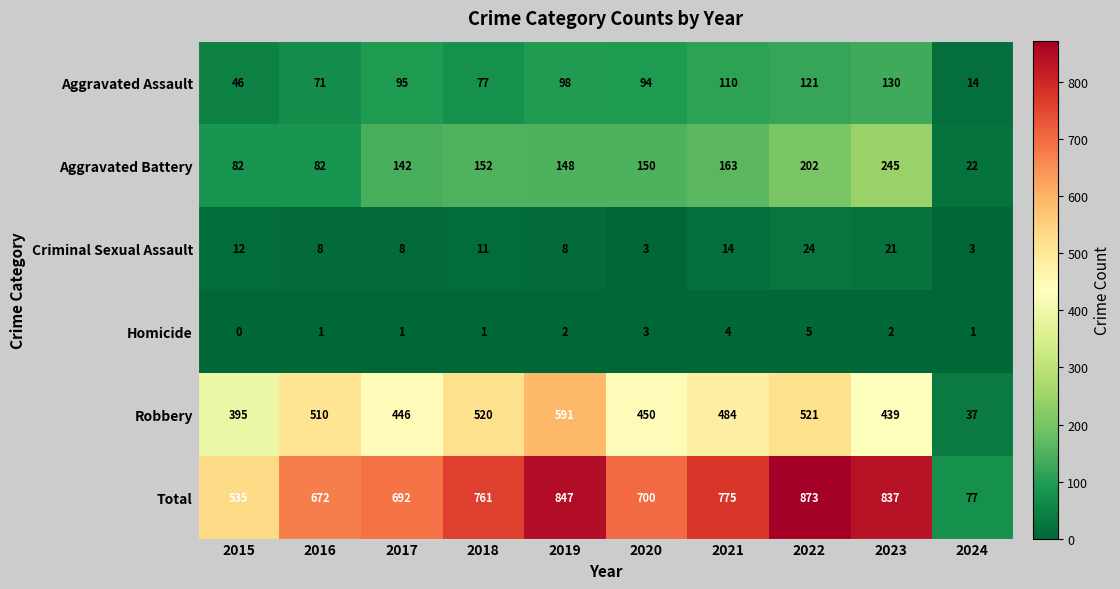

What is the highest value of the Criminal Sexual Assault series?

24